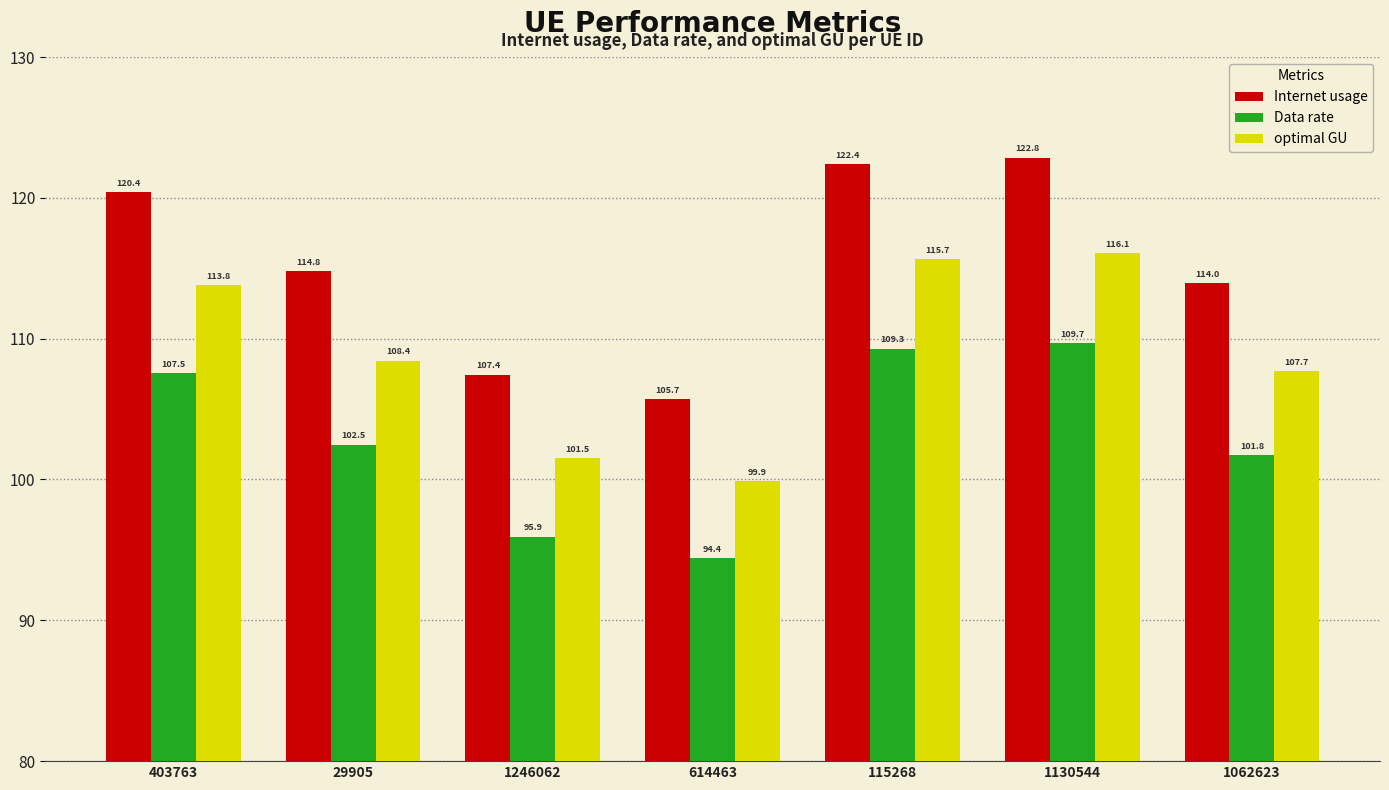

What is the difference between the maximum and minimum values in the Internet usage series?

17.1